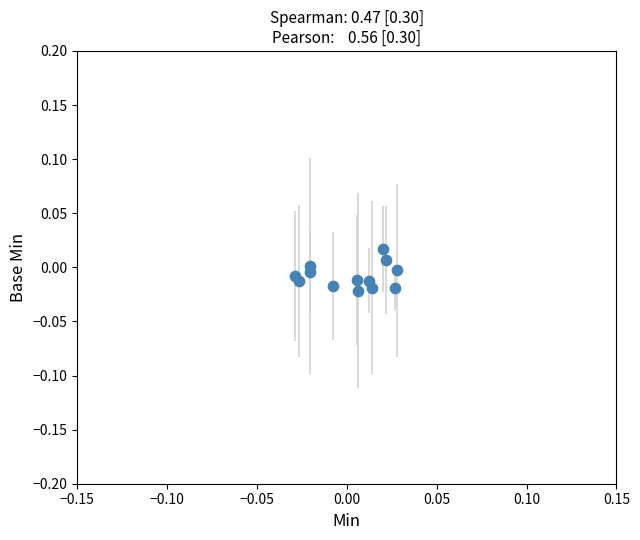

How many points are shown in the scatter plot?

13